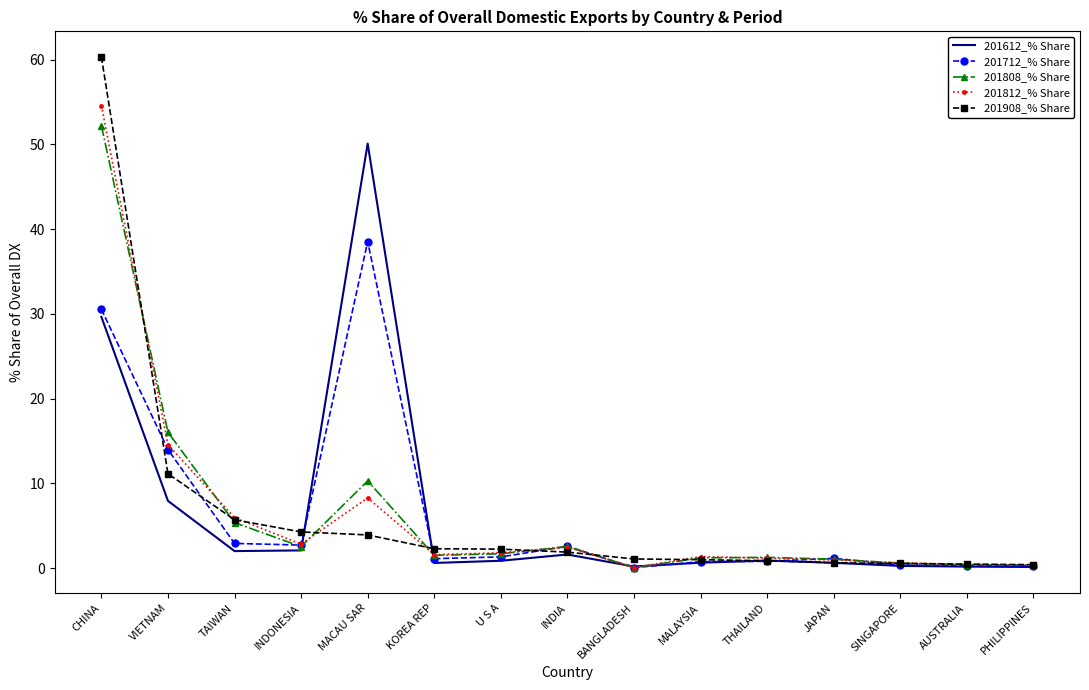

Which category has the highest value in the 201812_% Share series?

CHINA